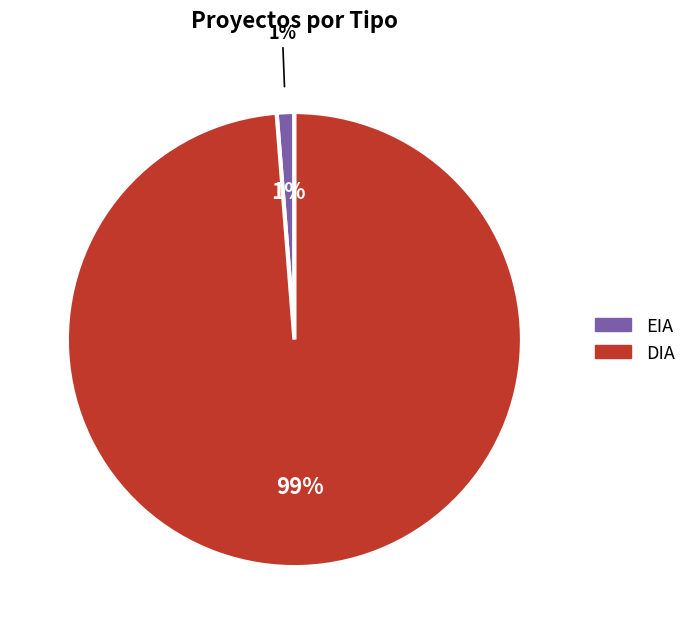

To the nearest percent, what is the difference between the largest and smallest slice percentages?

98%